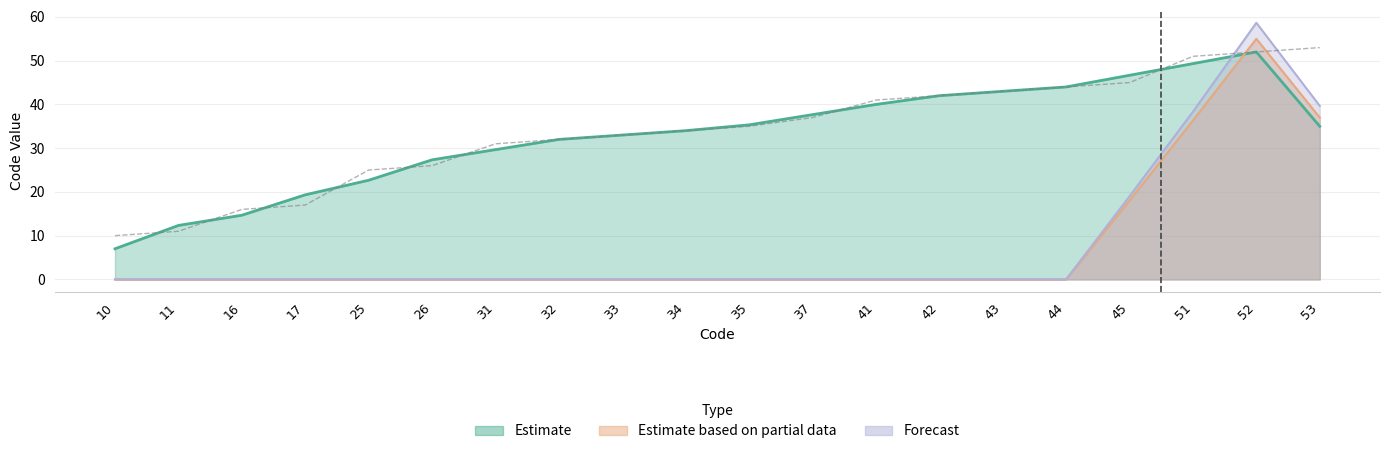

True or false: Estimate has a value of 35 at 35.

True